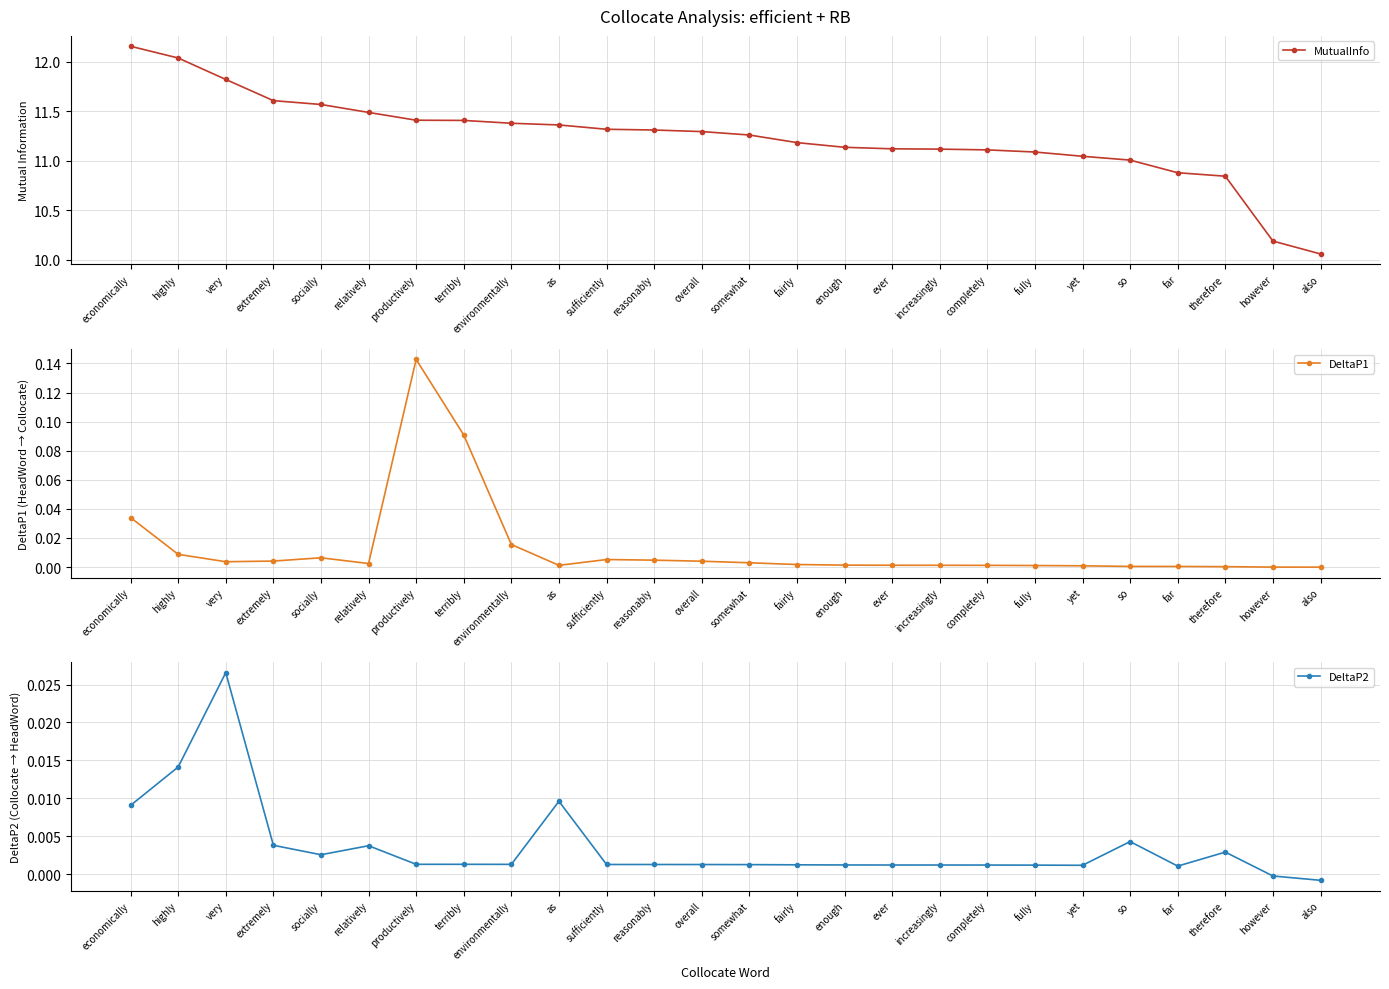

Where is the first local maximum for DeltaP1?

socially